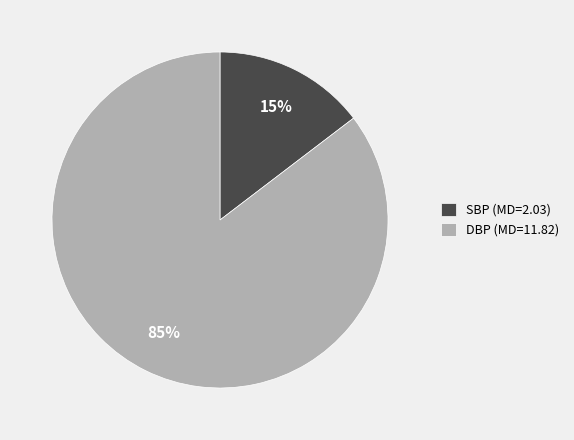

Approximately how many times larger is the value at SBP compared to DBP?

0.2